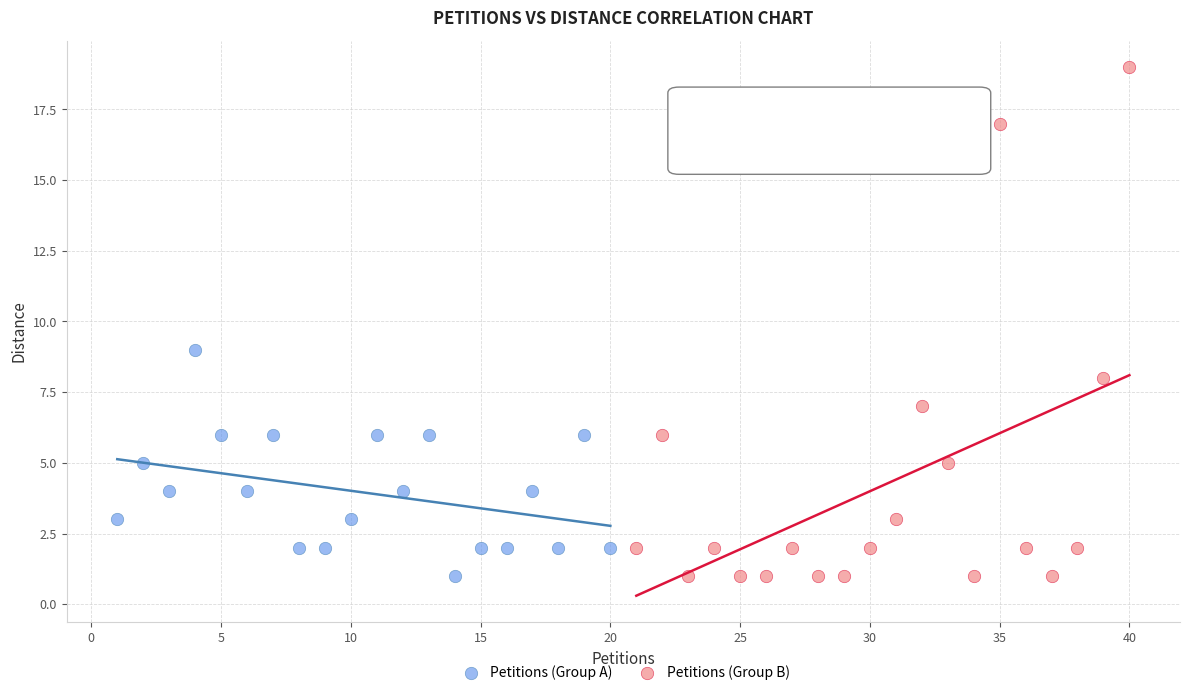

Which series has the largest Y range (max minus min)?

Petitions (Group B)